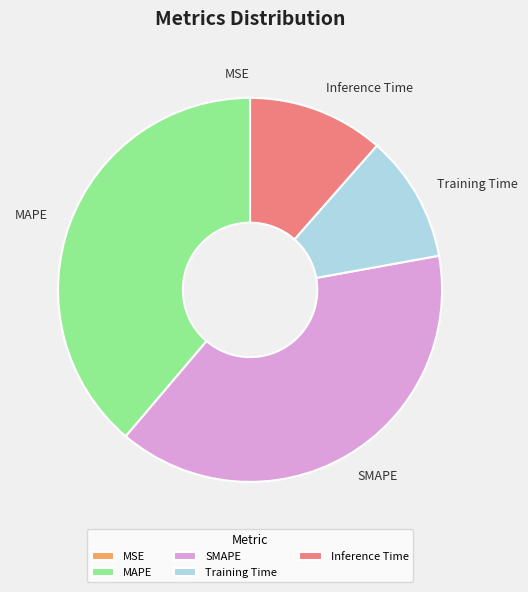

Does any single category account for the majority?

No